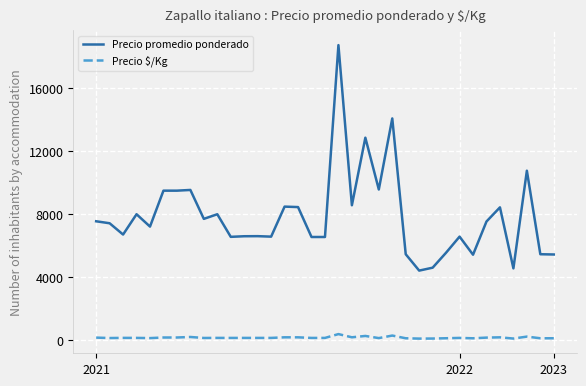

True or false: Precio $/Kg and Precio promedio ponderado intersect in this chart.

False